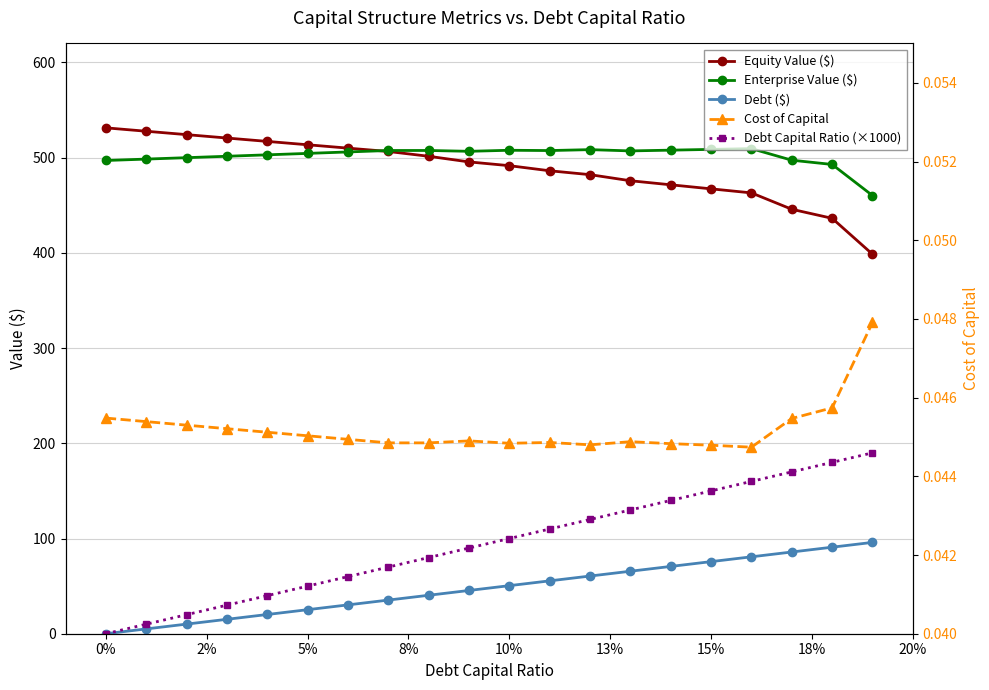

Reading left to right, what are all the values shown in this chart?

Equity Value ($): 531.4	527.8	524.2	520.7	517.1	513.6	510.0	506.5	501.5	495.6	491.6	486.3	482.2	475.8	471.5	467.3	463.0	445.8	436.3	398.6
Enterprise Value ($): 497.1	498.5	500.0	501.5	503.0	504.5	506.0	507.6	507.6	506.7	507.8	507.5	508.5	507.1	507.9	508.7	509.5	497.4	492.9	460.2
Debt ($): 0.0	5.0	10.1	15.1	20.2	25.2	30.3	35.3	40.4	45.4	50.5	55.5	60.6	65.6	70.7	75.7	80.8	85.8	90.9	95.9
Debt Capital Ratio (×1000): 0.0	10.0	20.0	30.0	40.0	50.0	60.0	70.0	80.0	90.0	100.0	110.0	120.0	130.0	140.0	150.0	160.0	170.0	180.0	190.0
Cost of Capital: 0.0	0.0	0.0	0.0	0.0	0.0	0.0	0.0	0.0	0.0	0.0	0.0	0.0	0.0	0.0	0.0	0.0	0.0	0.0	0.0